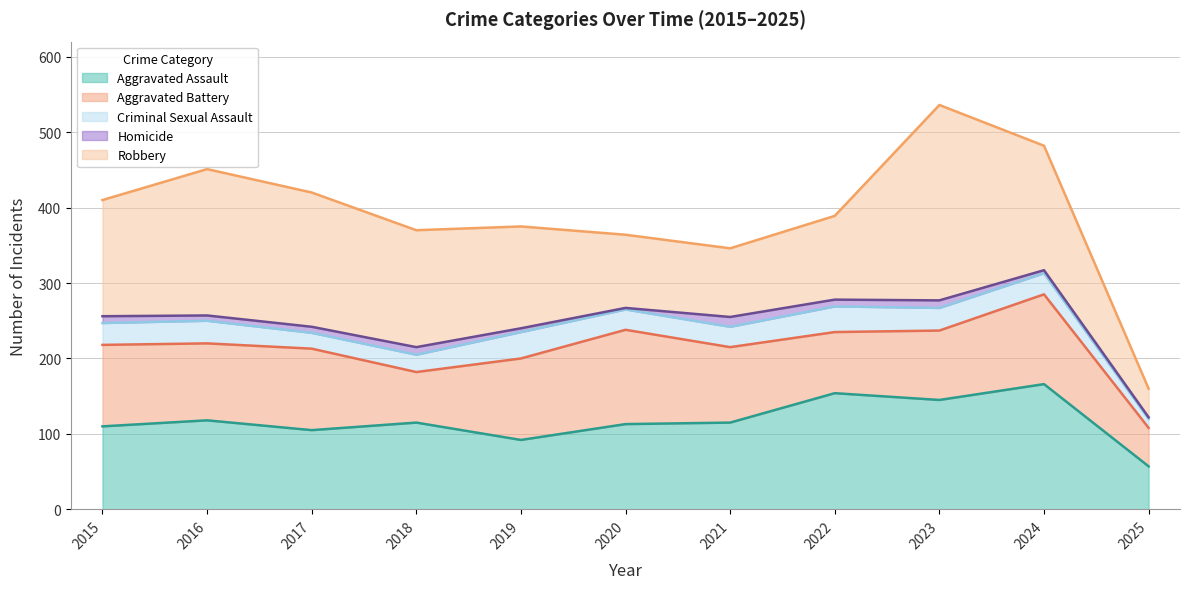

What is the spread (max minus min) of values at 2025?

55